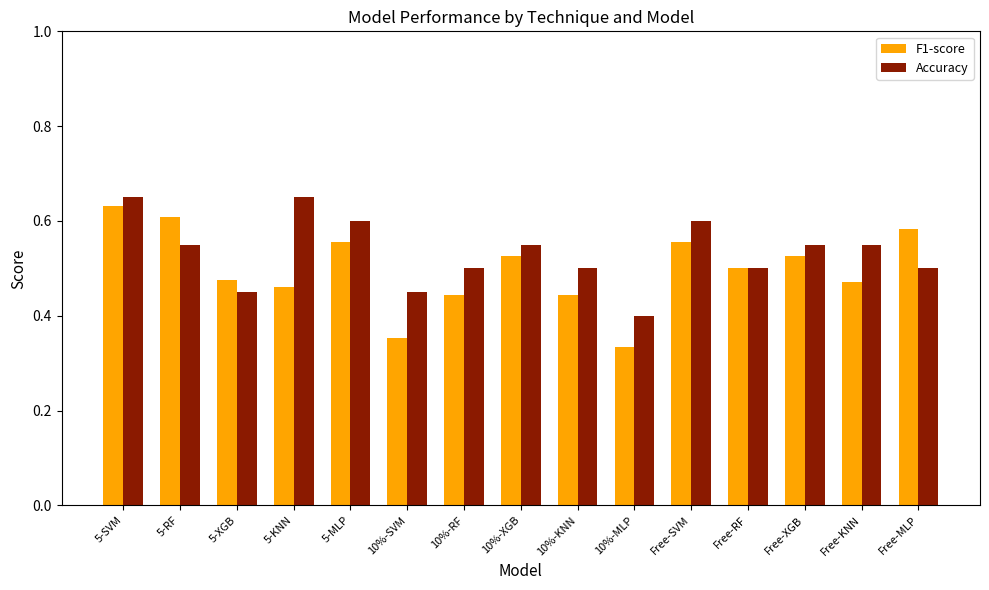

What is the label of the 7th bar from the left?

10%-RF